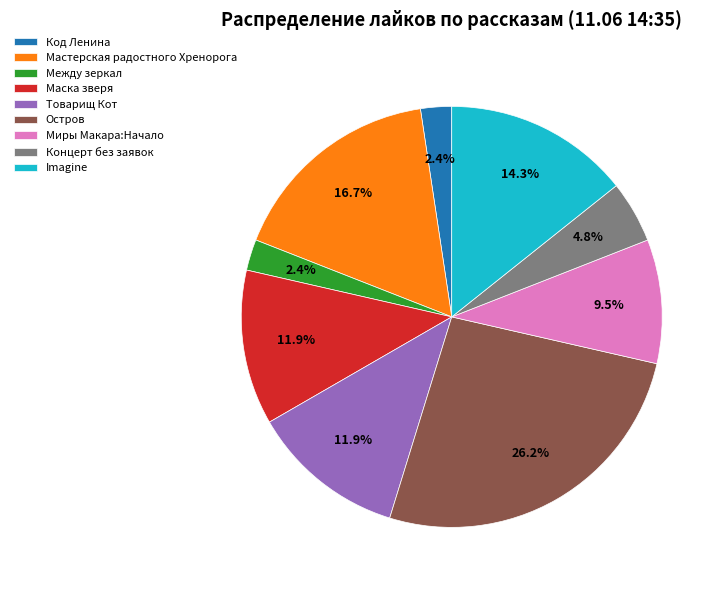

Is there any slice that represents more than half of the pie?

No